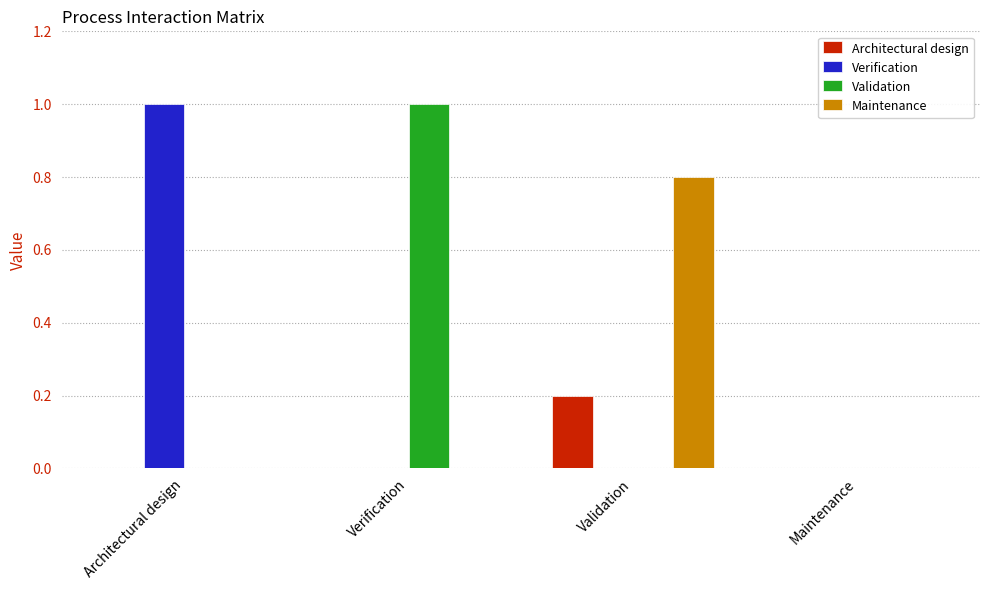

The value of Architectural design at Verification is -0.1. True or false?

False